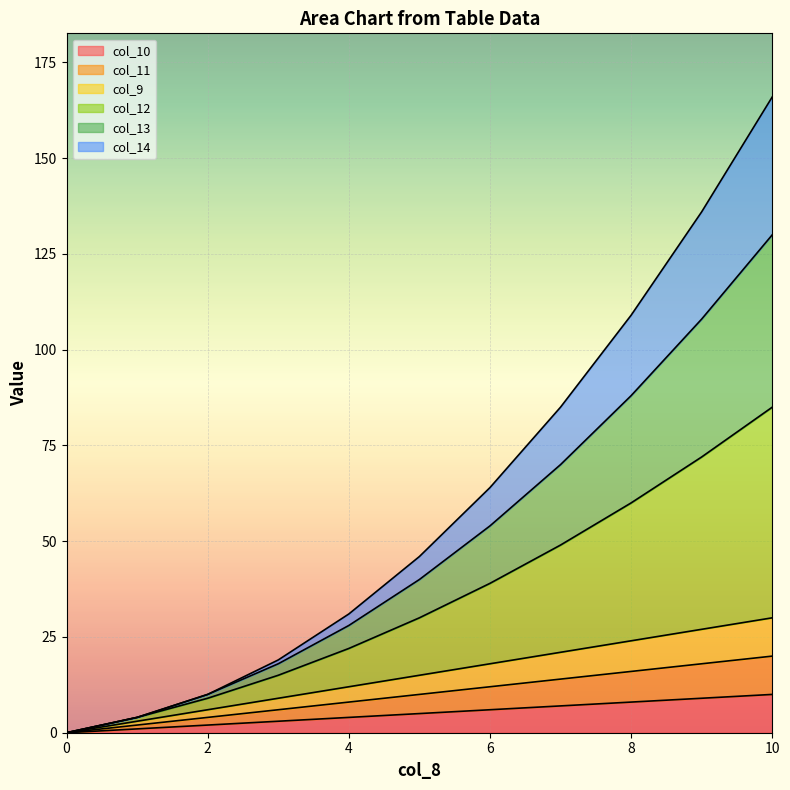

How many lines are shown in the chart?

6